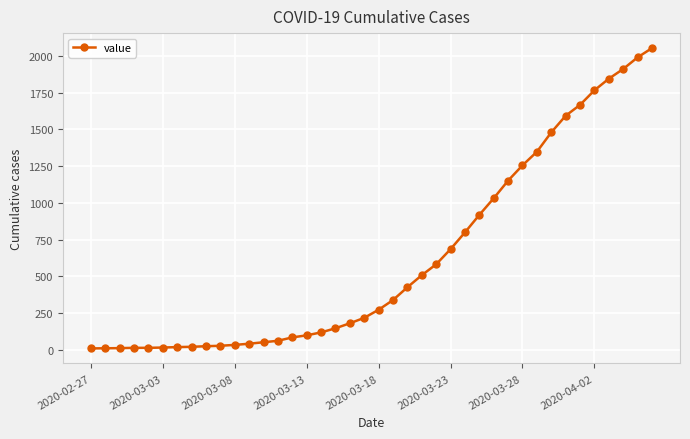

How many lines are shown in the chart?

1